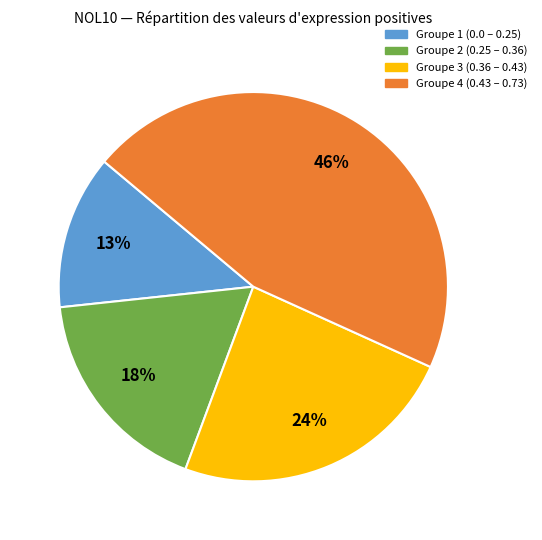

To the nearest percent, what is the difference between the largest and smallest slice percentages?

33%